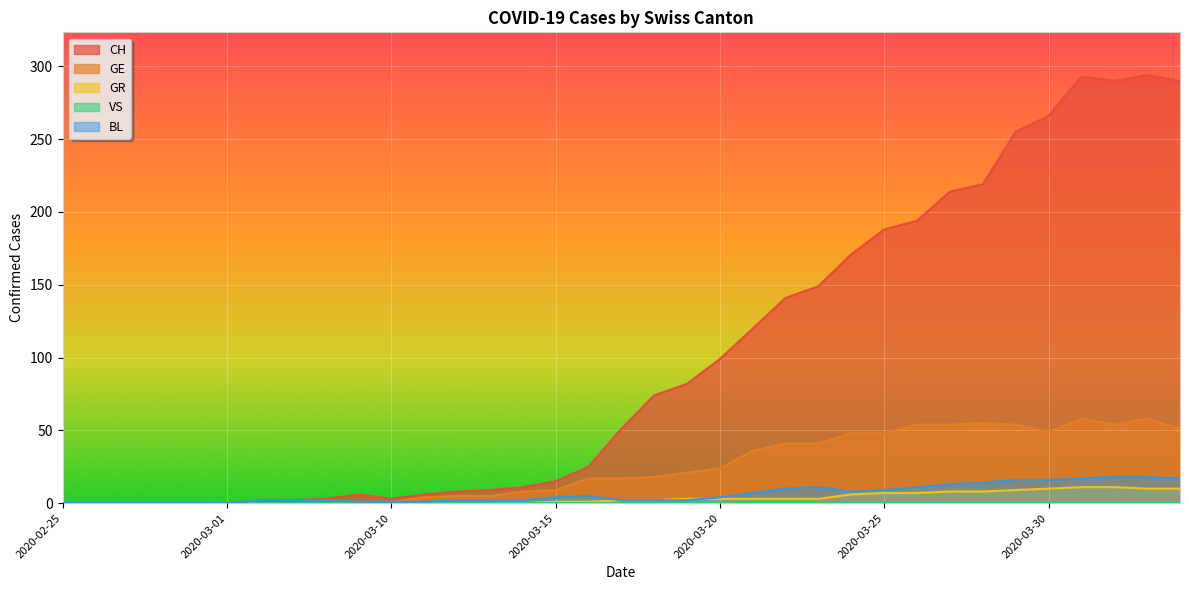

Is it true that GR equals -4 at 2020-03-11?

False